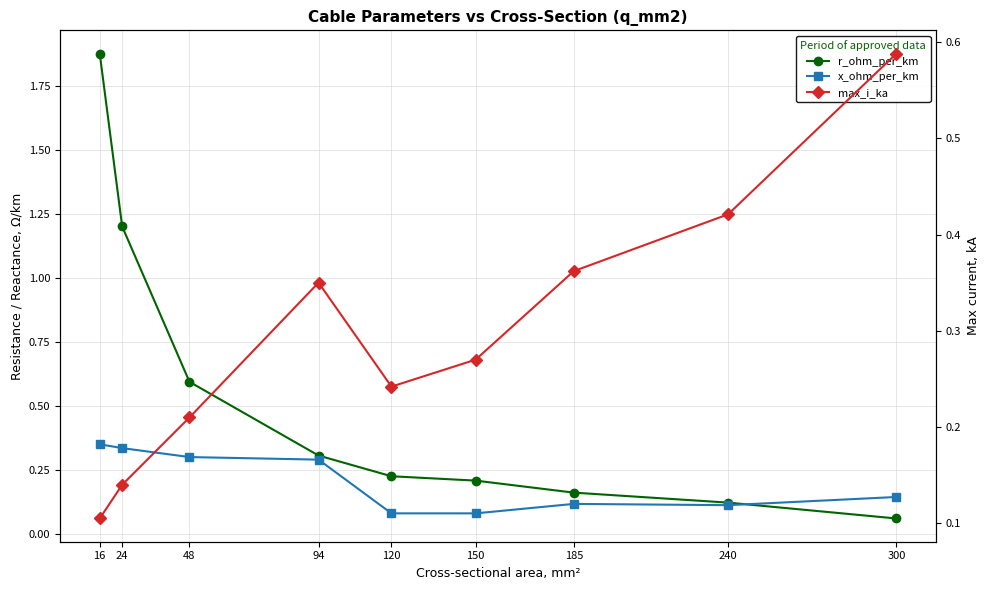

True or false: max_i_ka has a value of 0.2 at 94.

False